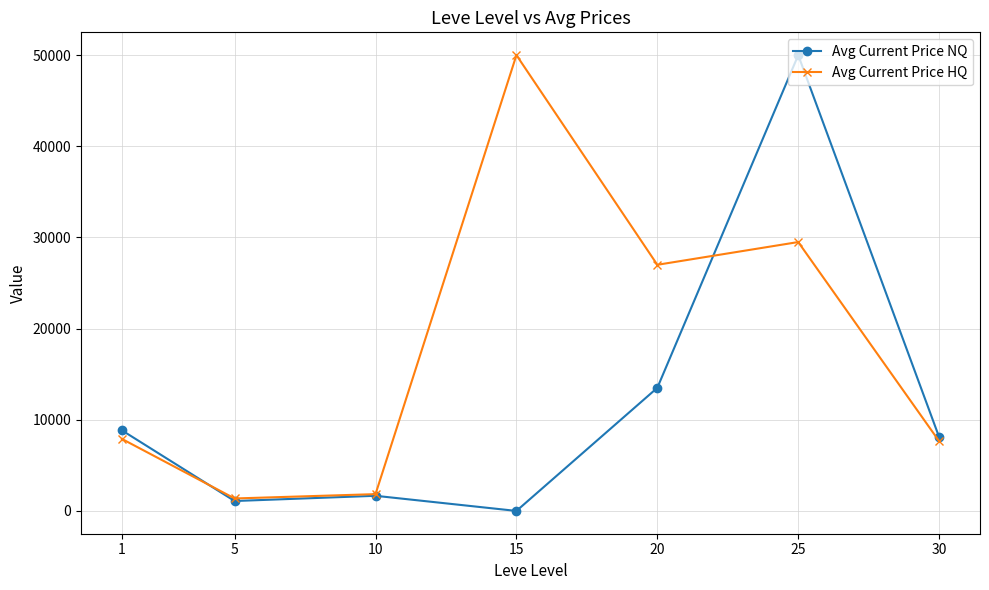

The Avg Current Price HQ series shows 7650.0 at 30. True or false?

True